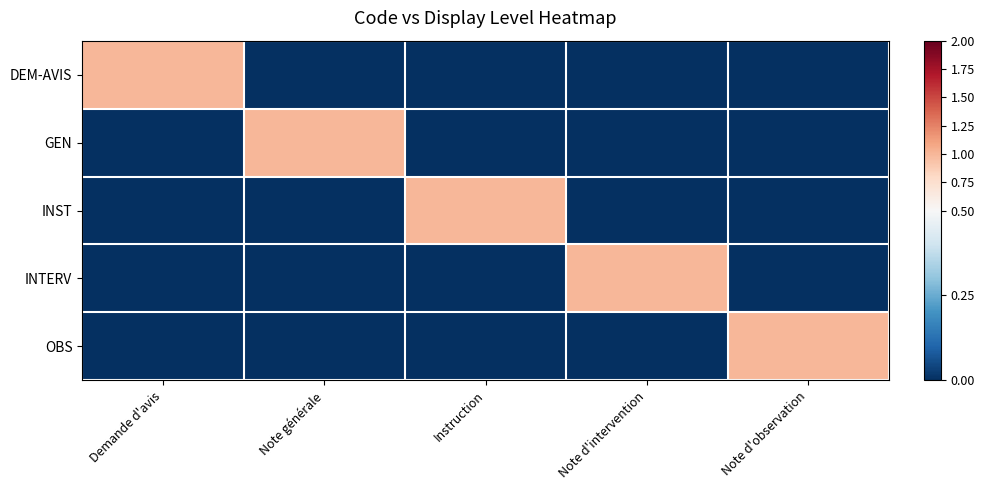

At which category does the chart reach its minimum across all series?

Note générale